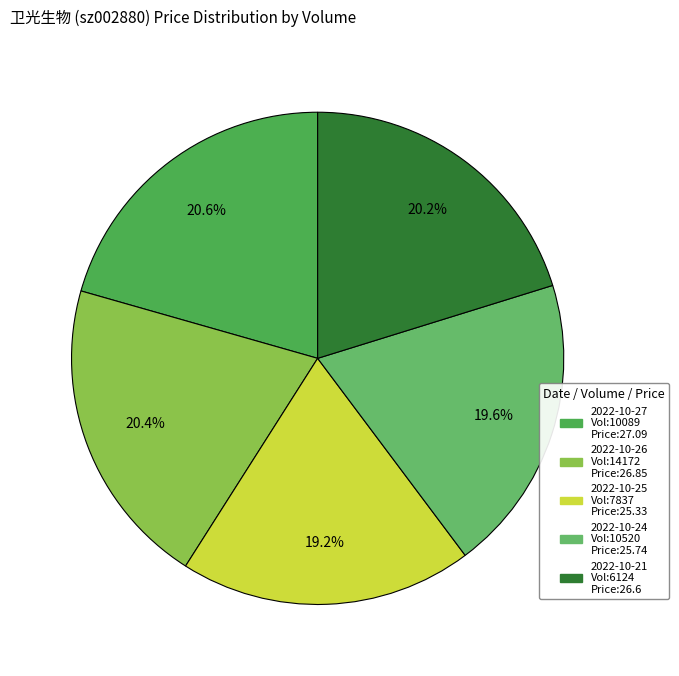

To the nearest percent, what is the average slice percentage?

20%